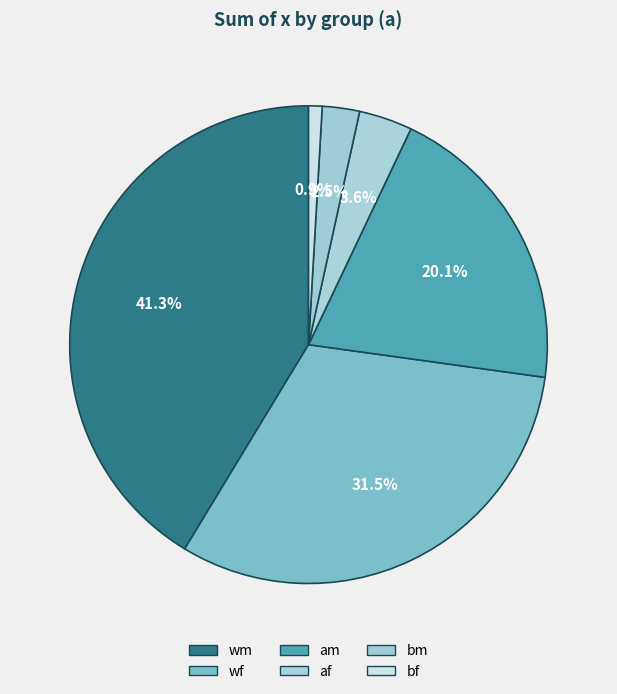

Which category has the smallest portion of the pie?

bf